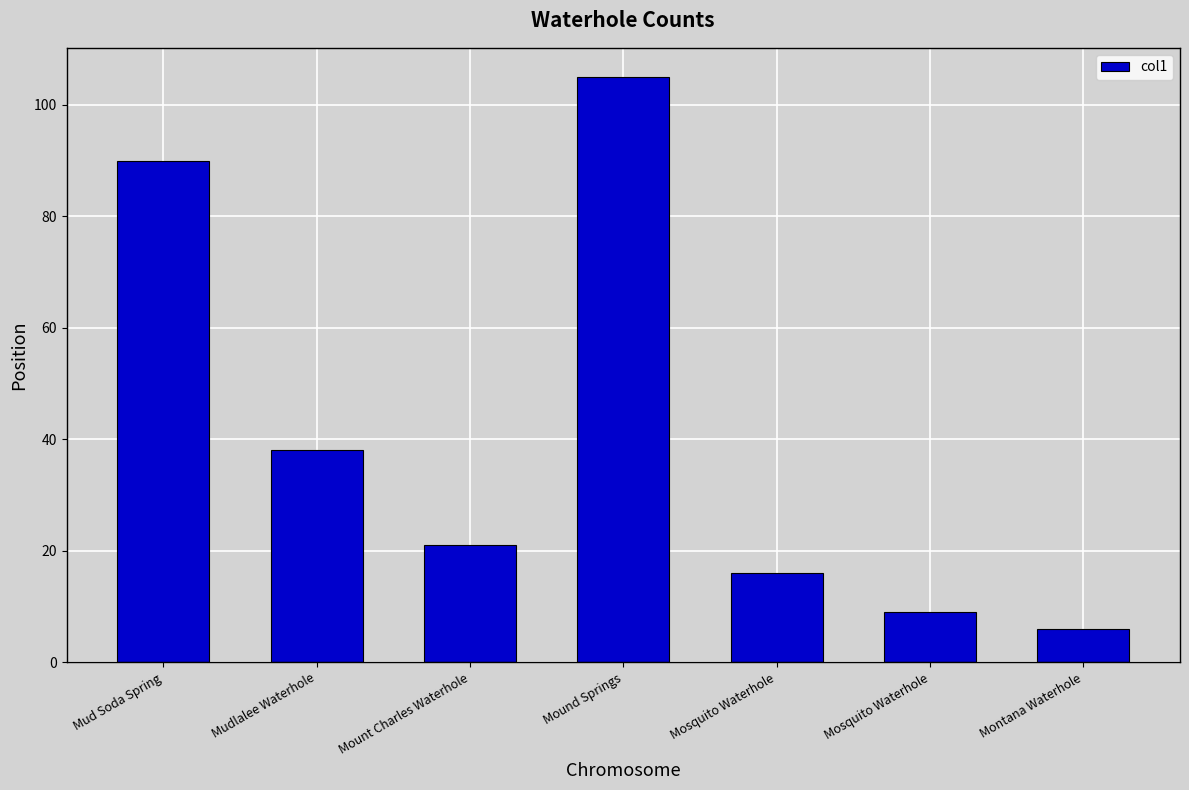

Is it true that the value at Mount Charles Waterhole is 5?

False